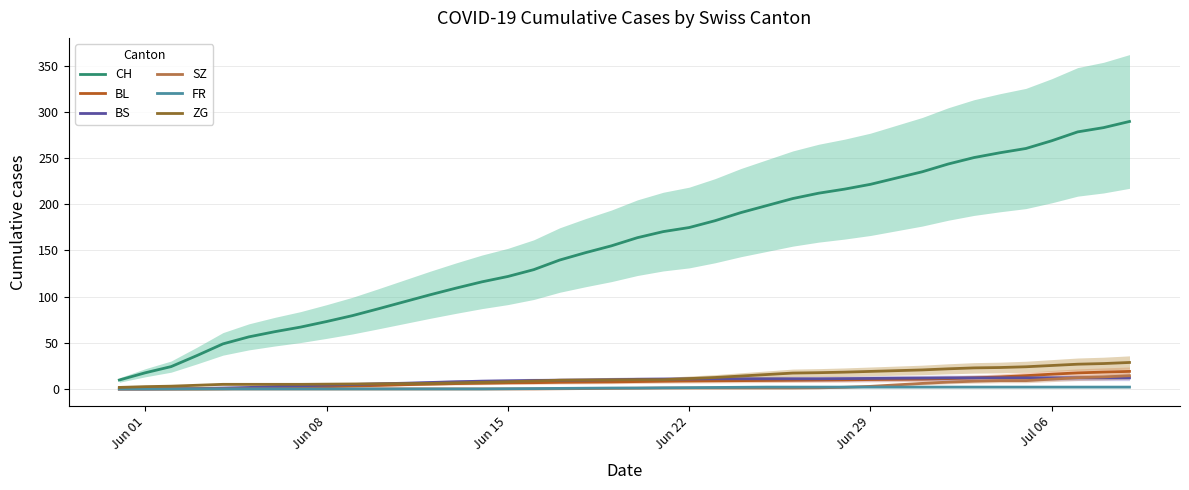

Reading right to left, what are all the values shown in this chart?

CH: 289.7	283.0	278.4	268.8	260.4	255.8	250.6	243.6	235.2	228.4	221.6	216.4	212.0	206.2	198.6	191.0	182.2	174.8	170.4	163.8	155.0	147.6	139.6	129.2	121.8	116.0	109.2	102.0	94.4	86.8	79.4	73.0	67.0	62.0	56.4	48.8	36.2	24.2	17.5	9.7
BL: 19.0	18.2	17.4	16.0	14.4	13.0	12.0	11.2	10.6	10.4	10.2	9.8	9.6	9.4	9.2	9.0	8.8	8.6	8.4	8.0	7.6	7.4	7.2	6.8	6.6	6.2	5.8	5.2	4.6	3.8	3.2	2.4	1.6	1.0	0.6	0.2	0.0	0.0	0.0	0.0
BS: 12.0	12.0	12.0	12.0	12.0	12.0	12.0	12.0	11.8	11.6	11.4	11.2	11.0	11.0	11.0	11.0	11.0	10.8	10.6	10.4	10.0	9.6	9.4	9.2	8.8	8.4	7.8	7.0	6.2	5.6	4.8	4.2	3.4	2.6	1.6	1.0	0.4	0.2	0.0	0.0
SZ: 14.3	13.0	12.2	10.6	9.0	9.0	8.4	7.4	6.0	4.4	2.8	1.8	1.2	1.0	1.0	1.0	1.0	1.0	1.0	0.8	0.6	0.4	0.2	0.0	0.0	0.0	0.0	0.0	0.0	0.0	0.0	0.0	0.0	0.0	0.0	0.0	0.0	0.0	0.0	0.0
FR: 2.0	2.0	2.0	2.0	2.0	2.0	2.0	2.0	2.0	2.0	2.0	2.0	2.0	2.0	2.0	1.8	1.6	1.4	1.2	1.0	1.0	0.8	0.6	0.4	0.2	0.0	0.0	0.0	0.0	0.0	0.0	0.0	0.0	0.0	0.0	0.0	0.0	0.0	0.0	0.0
ZG: 28.7	27.5	26.8	25.4	24.0	23.2	22.8	21.8	20.6	19.8	19.0	18.2	17.6	17.2	15.6	14.0	12.4	11.2	10.0	10.0	9.8	9.6	9.4	8.6	7.8	7.2	6.6	6.0	5.8	5.6	5.4	5.2	5.0	5.0	5.0	5.0	4.0	3.0	2.5	1.7